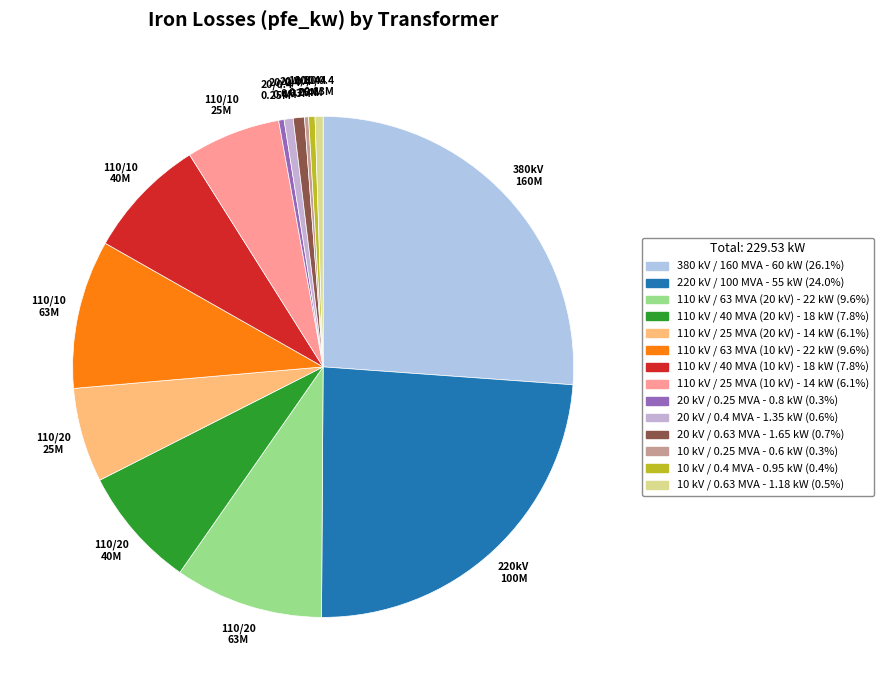

Is there a majority slice in this chart?

No